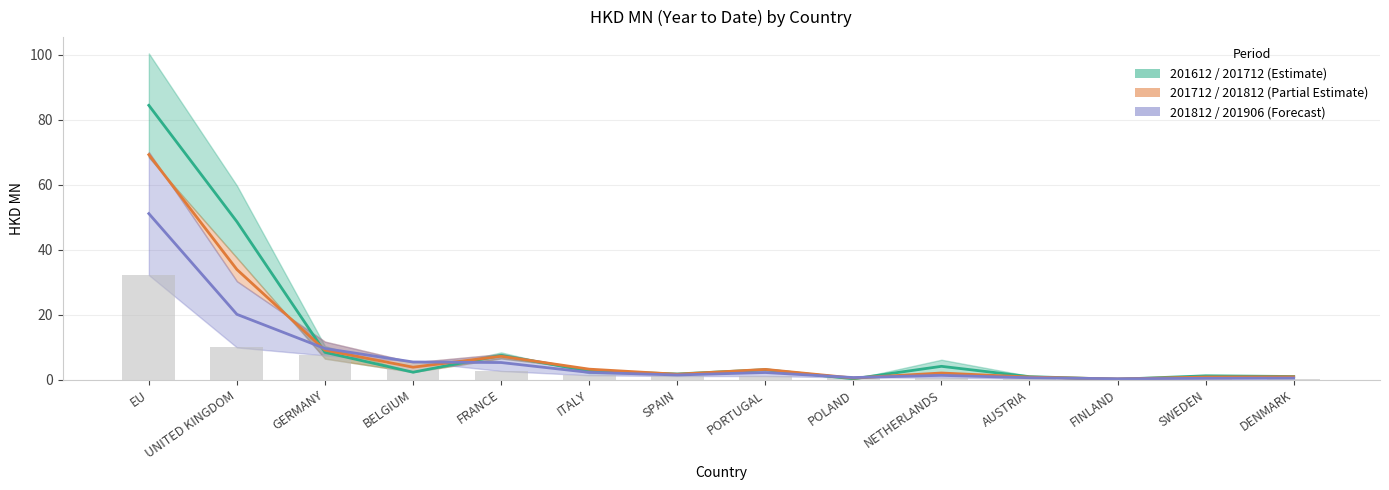

What is the sum of the 201612 values at DENMARK and POLAND?

1.2